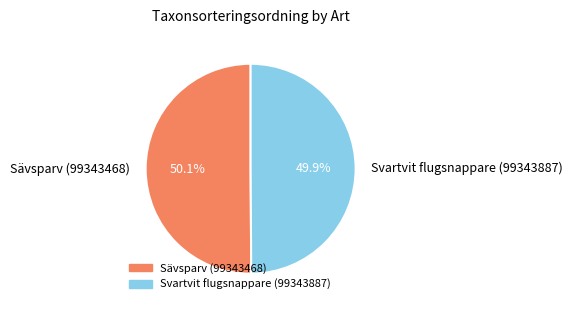

What is the total percentage of Svartvit flugsnappare (99343887) and Sävsparv (99343468)?

100.0%